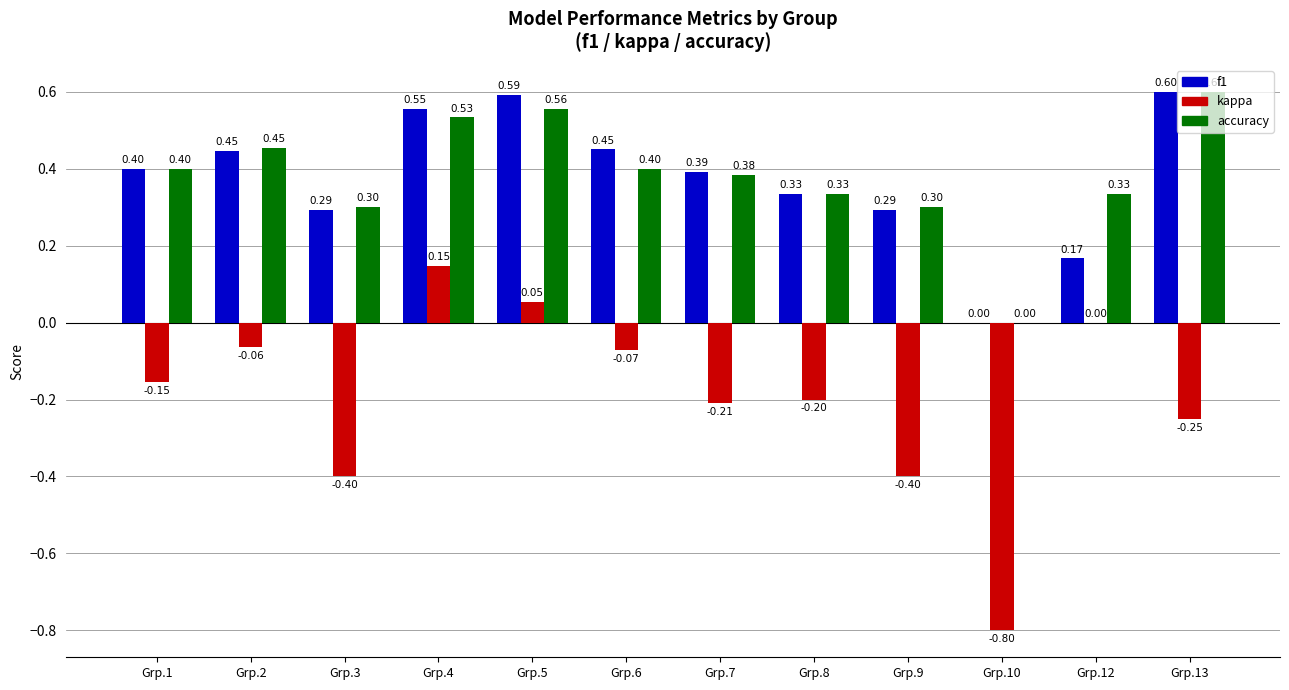

At which label does accuracy reach its peak?

Grp.13